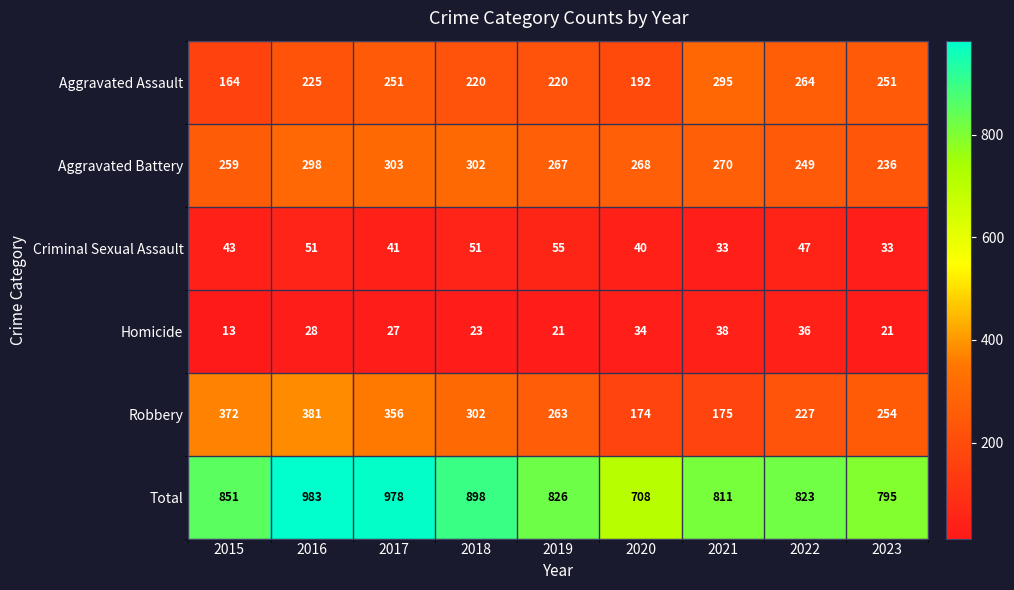

How many categories are shown in the chart?

9